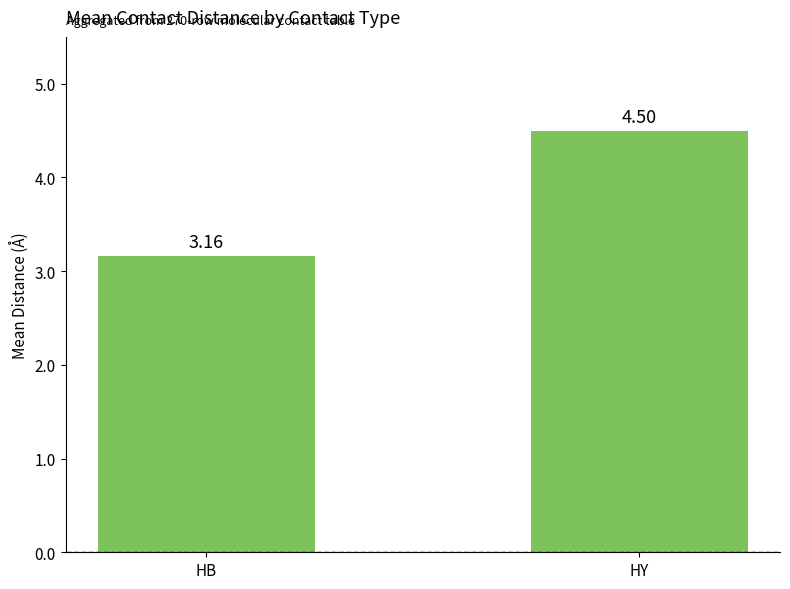

What is the change in value from HB to HY?

+1.3